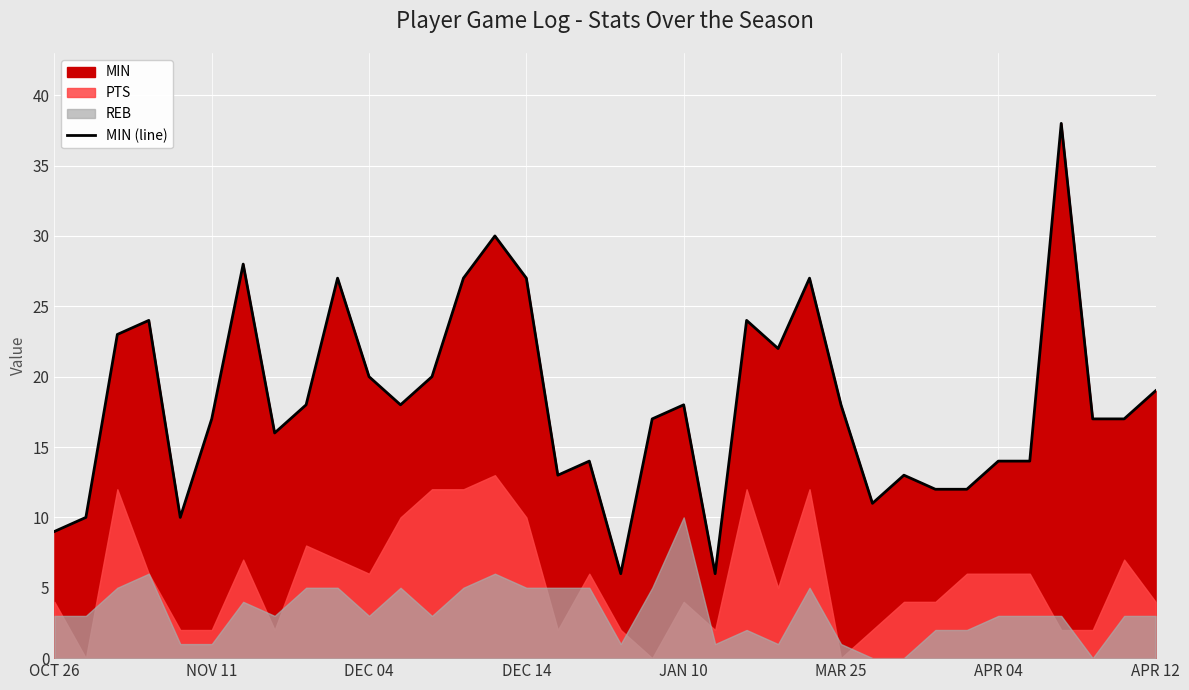

Is it true that the value at 28 is 12?

True